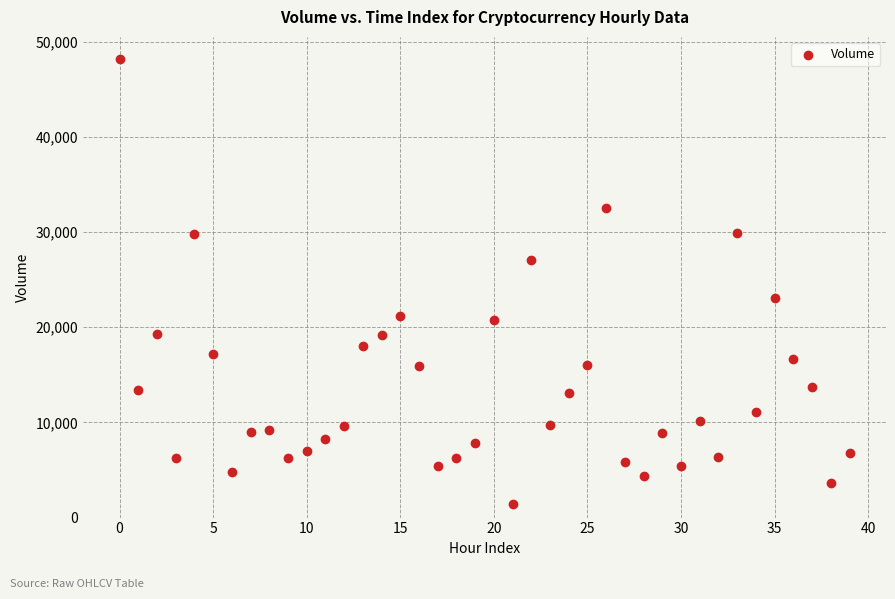

What Y value in the scatter plot is closest to 24787?

23095.6